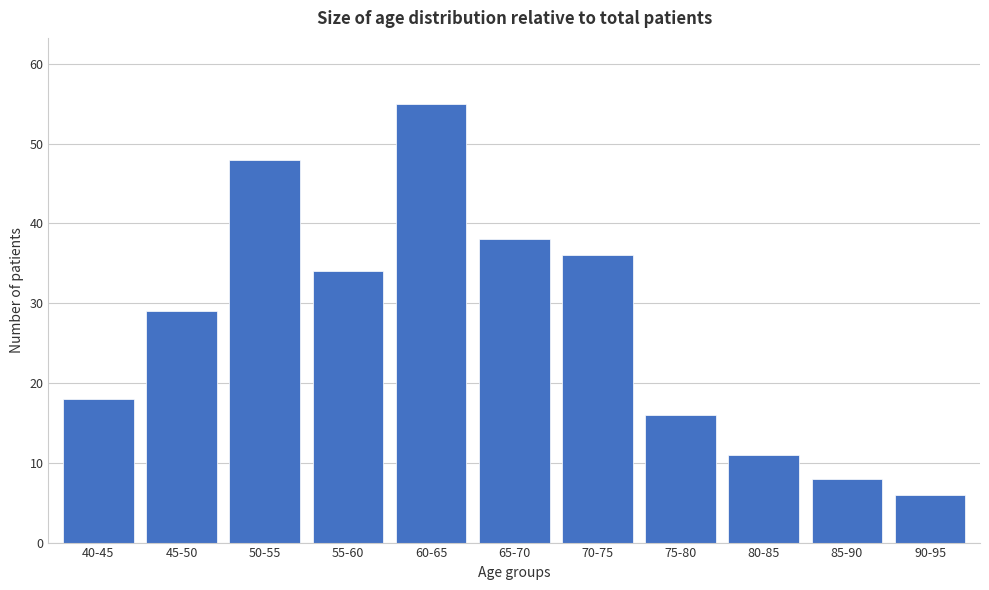

Reading left to right, list all the values displayed in this chart.

40-45=18	45-50=29	50-55=48	55-60=34	60-65=55	65-70=38	70-75=36	75-80=16	80-85=11	85-90=8	90-95=6